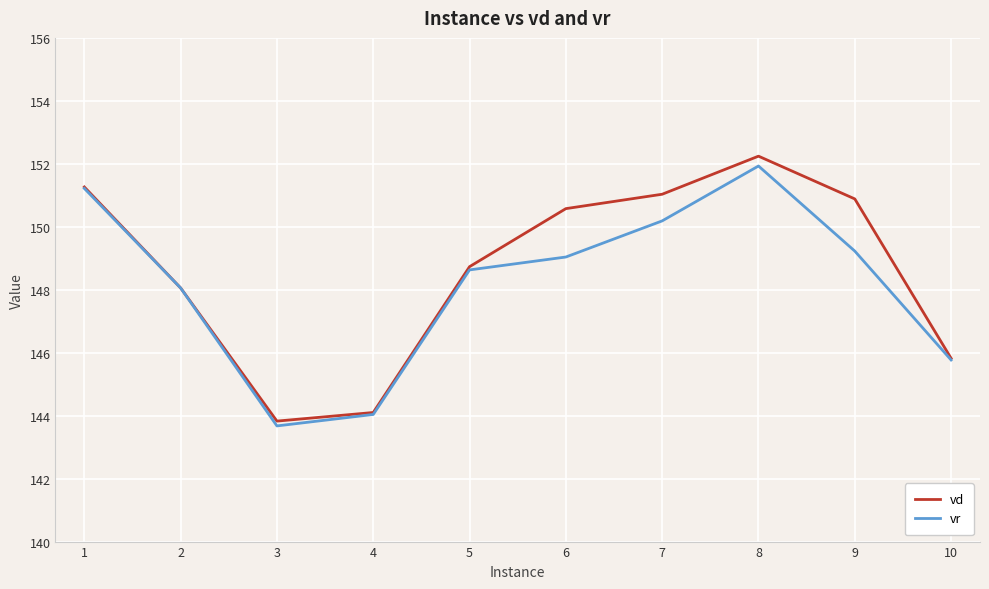

At 3, list the series in order from largest to smallest.

vd, vr